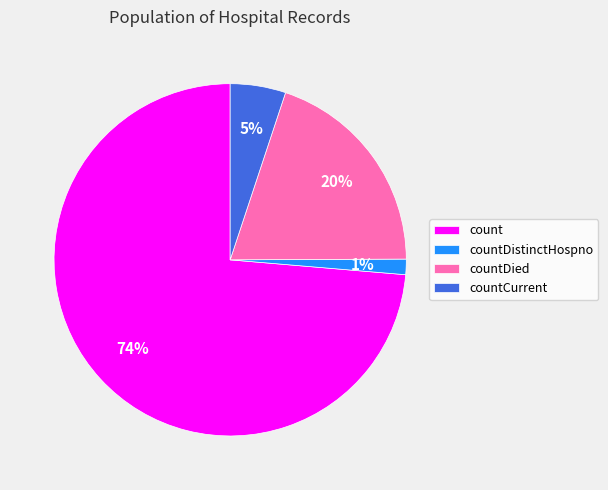

Between countDied and countDistinctHospno, which is larger?

countDied